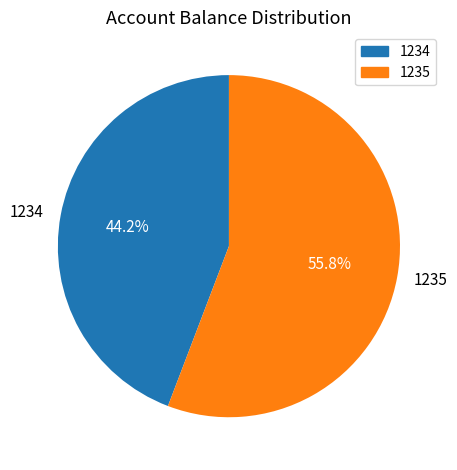

Is 1234 the majority of the pie?

No